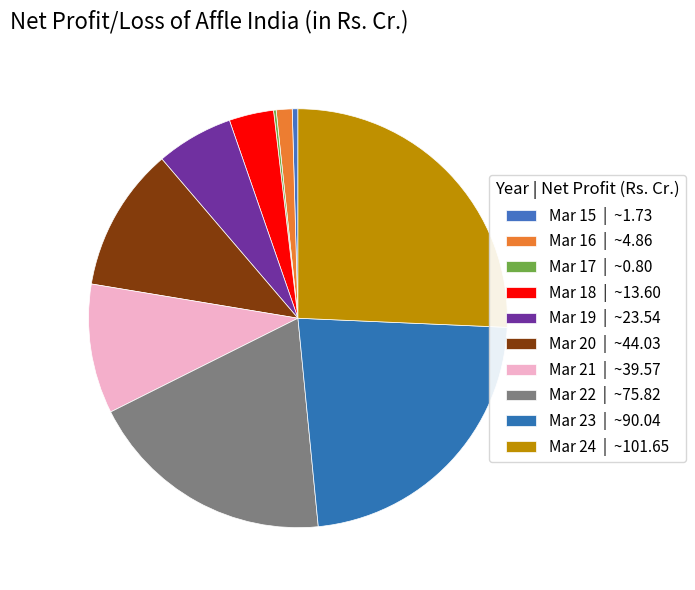

Count the number of slices in the pie.

10